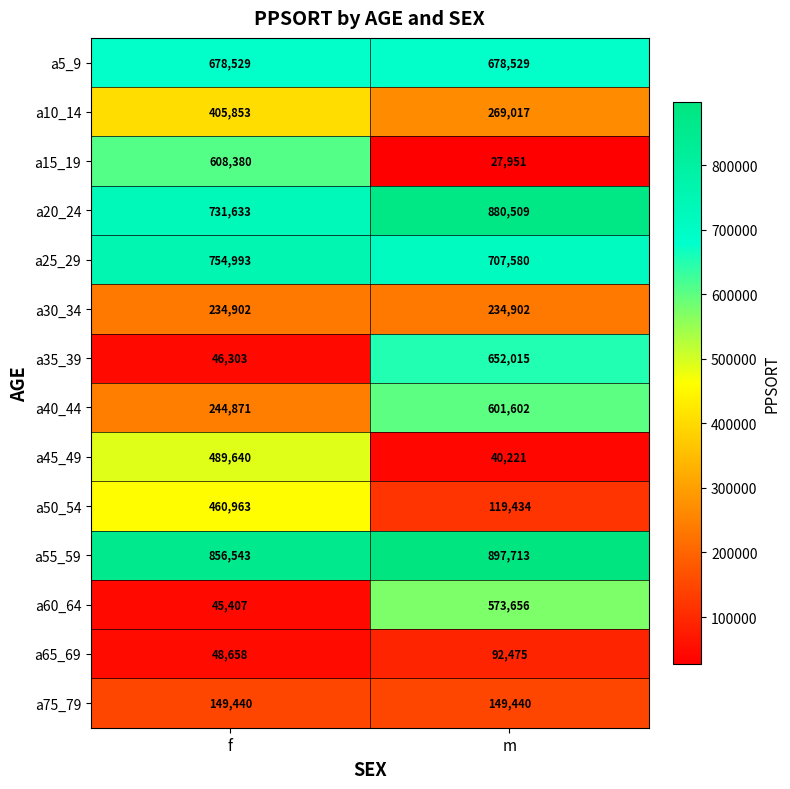

Count the number of categories in the chart.

2